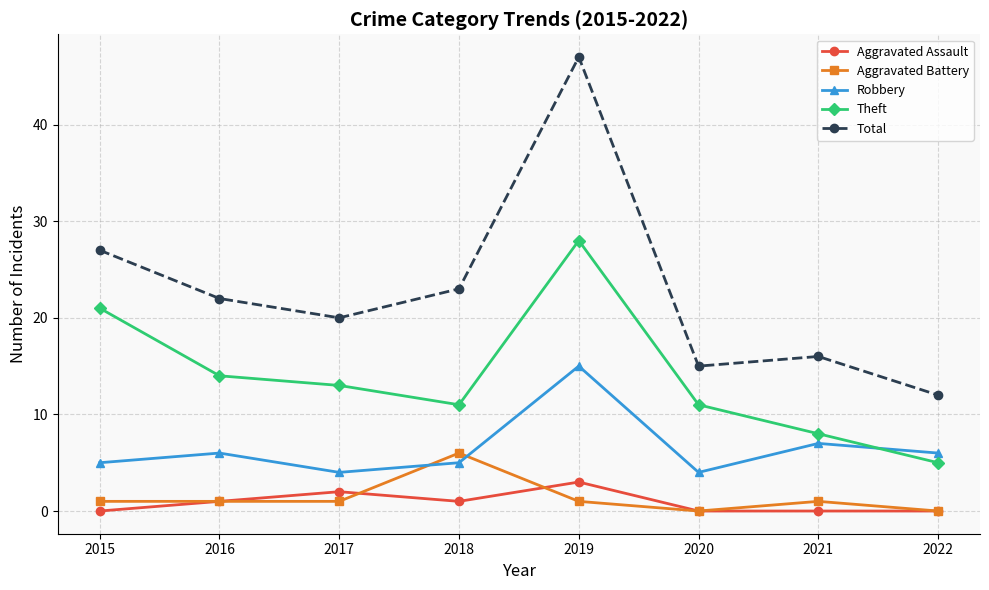

True or false: Total and Robbery intersect in this chart.

False